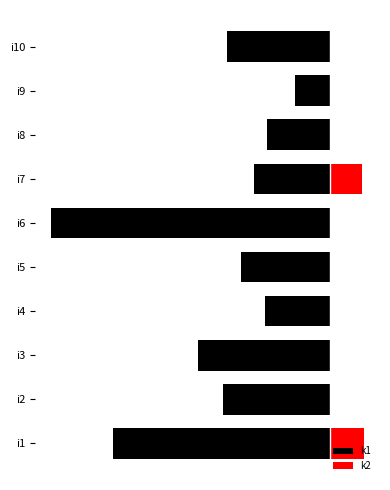

What is the sum of the k1 values at i3 and i1?

-816